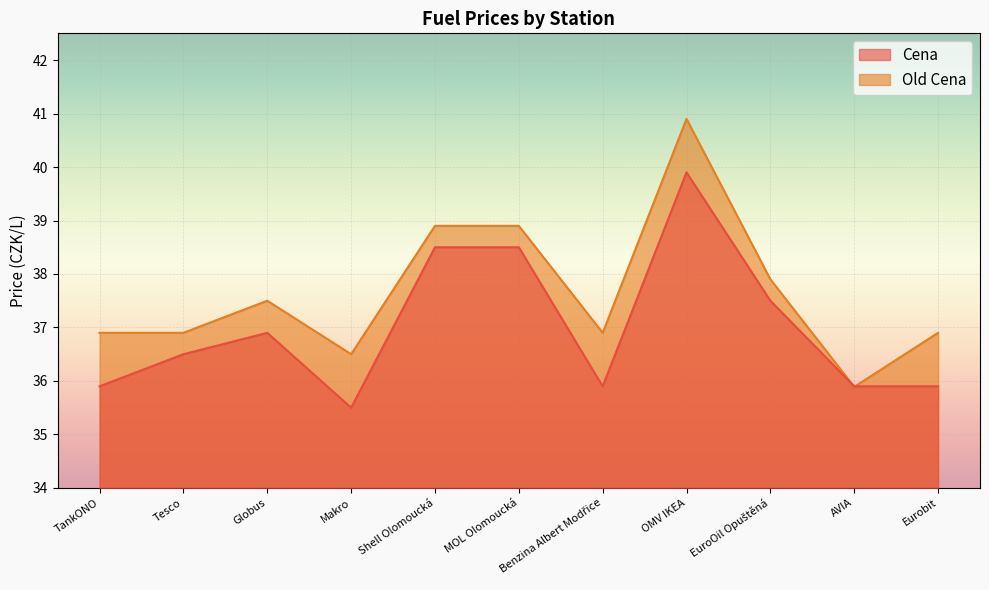

Which category has the highest value in the Old Cena series?

OMV IKEA